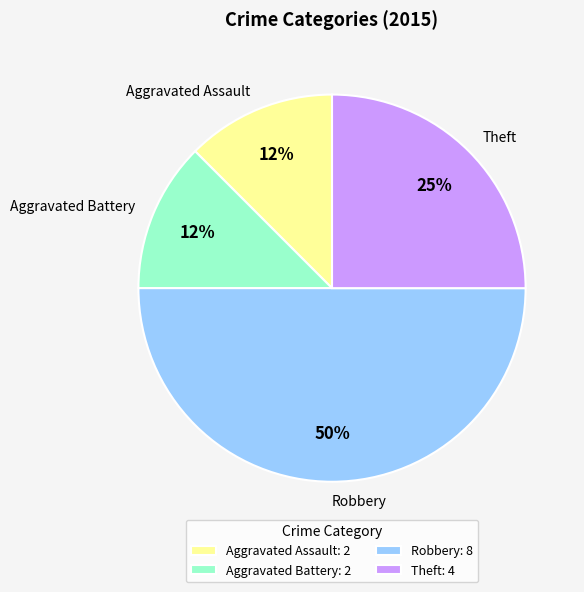

What is the ratio of the value at Robbery to the value at Theft?

2.0